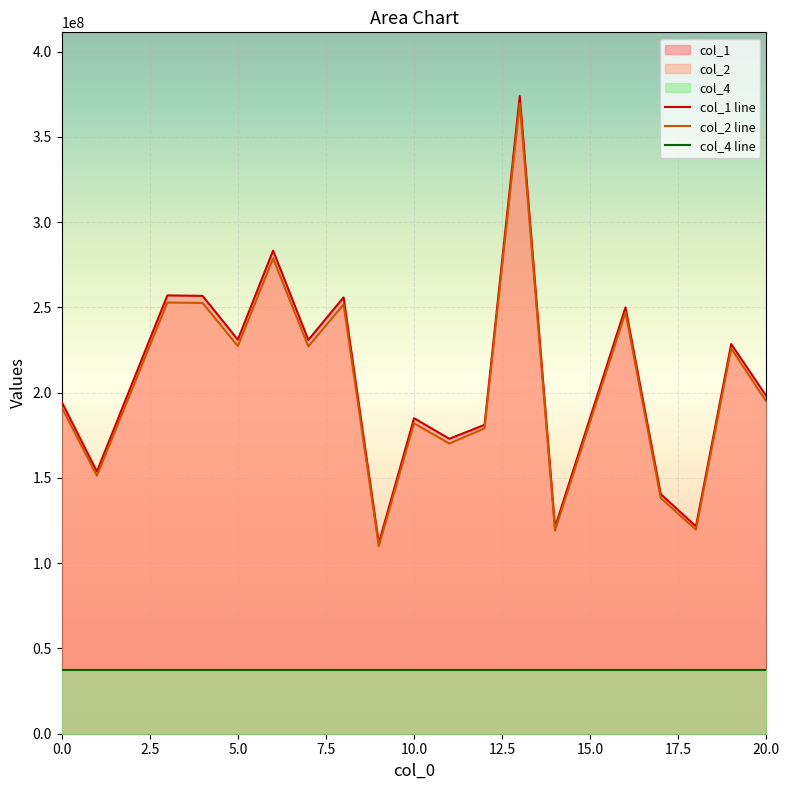

At how many categories does at least one series exceed 51135947?

19